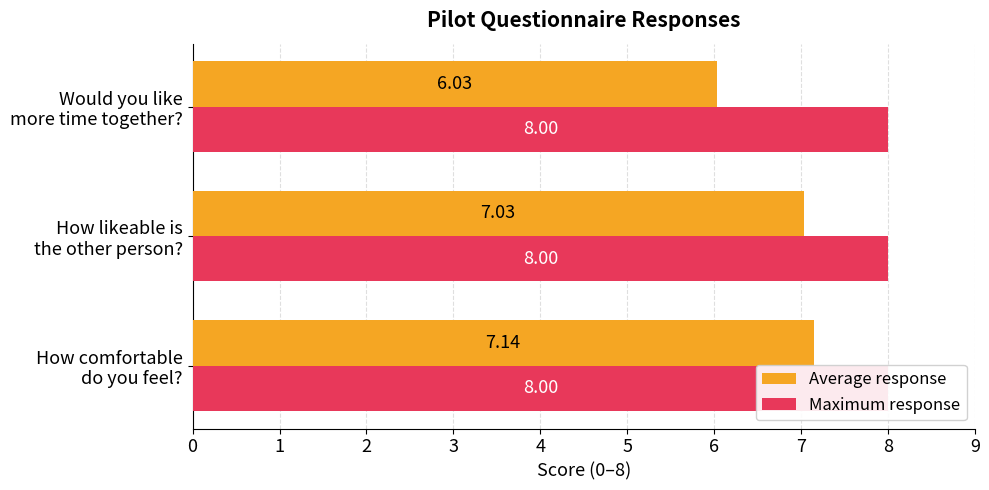

How many data points in Average response are above 7?

2